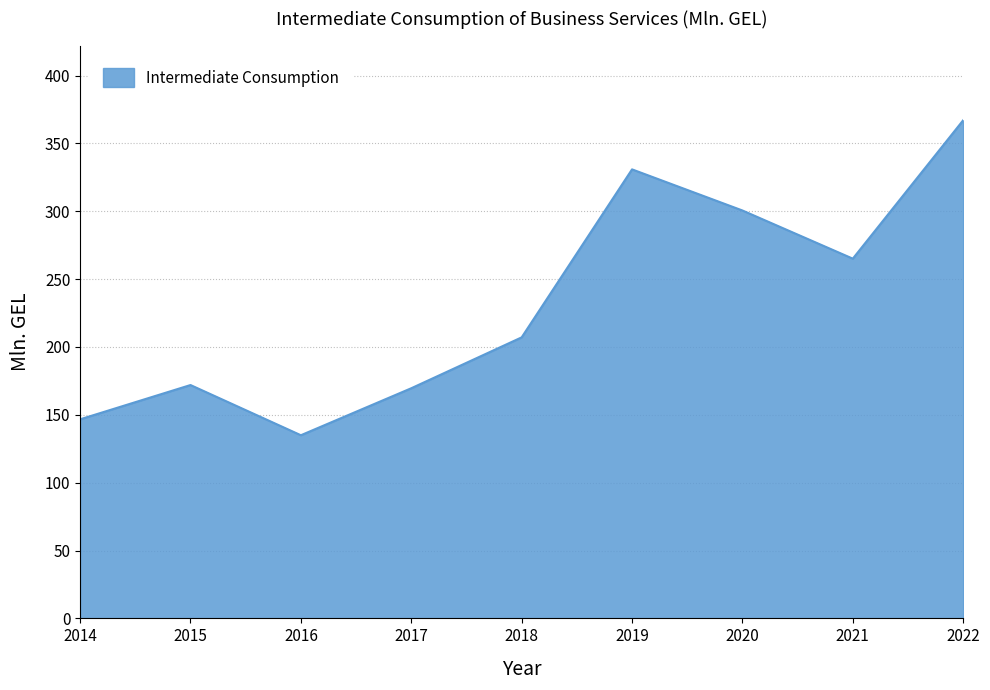

Approximately how many times larger is the value at 2019 compared to 2016?

2.5